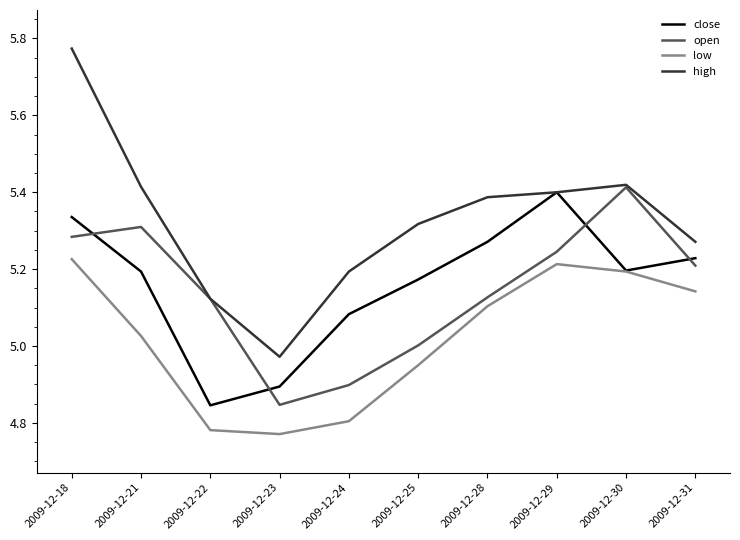

What is the difference between the maximum and second lowest values in the high series?

0.7